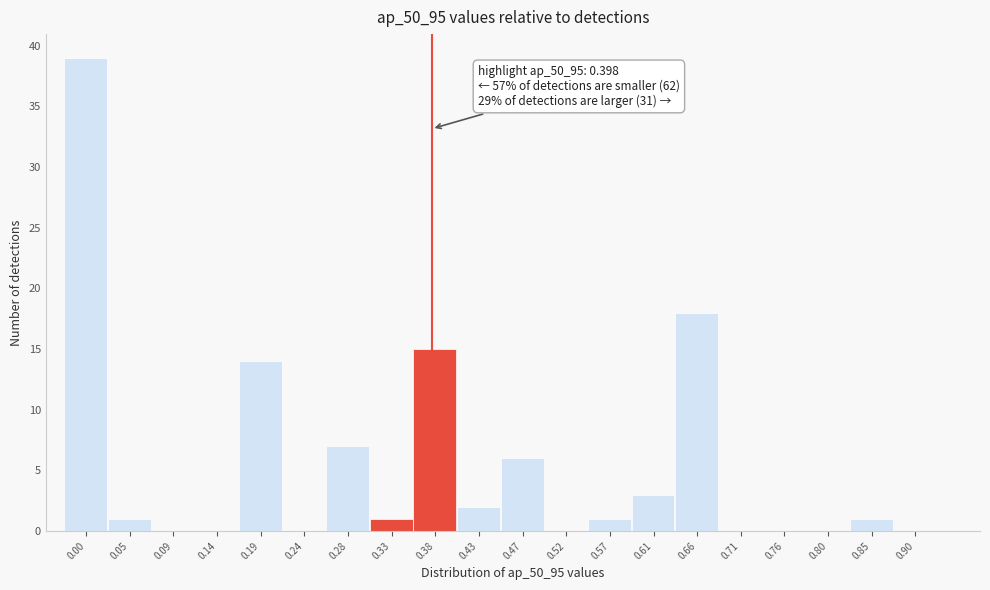

Reading left to right, transcribe all the data shown in this chart.

0.00=39	0.05=1	0.09=0	0.14=0	0.19=14	0.24=0	0.28=7	0.33=1	0.38=15	0.43=2	0.47=6	0.52=0	0.57=1	0.61=3	0.66=18	0.71=0	0.76=0	0.80=0	0.85=1	0.90=0